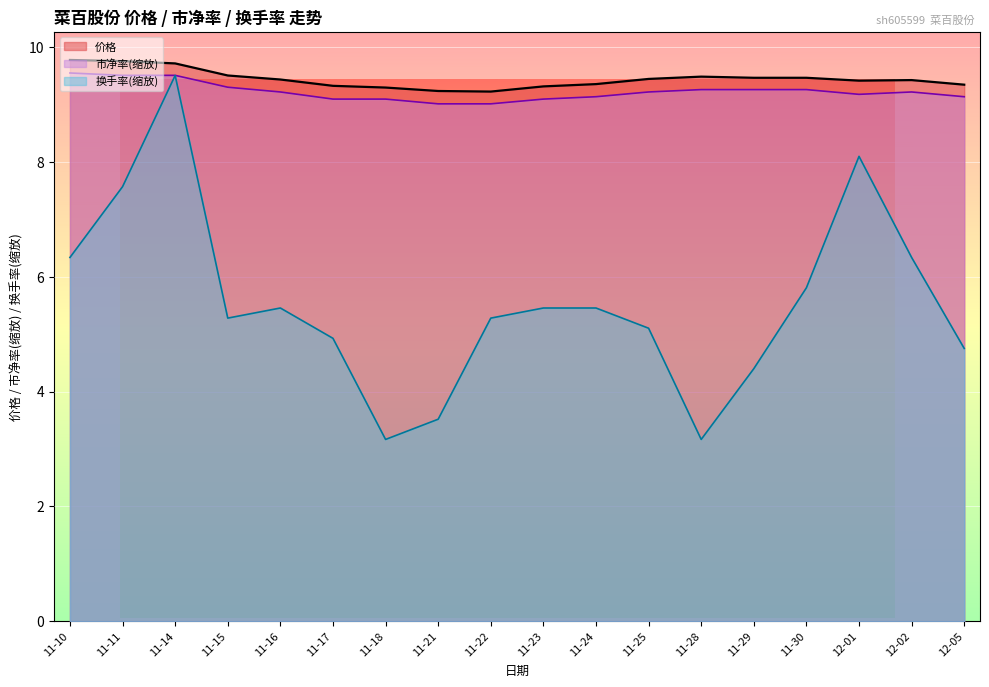

What is the difference between the maximum and minimum values in the 换手率 series?

6.3